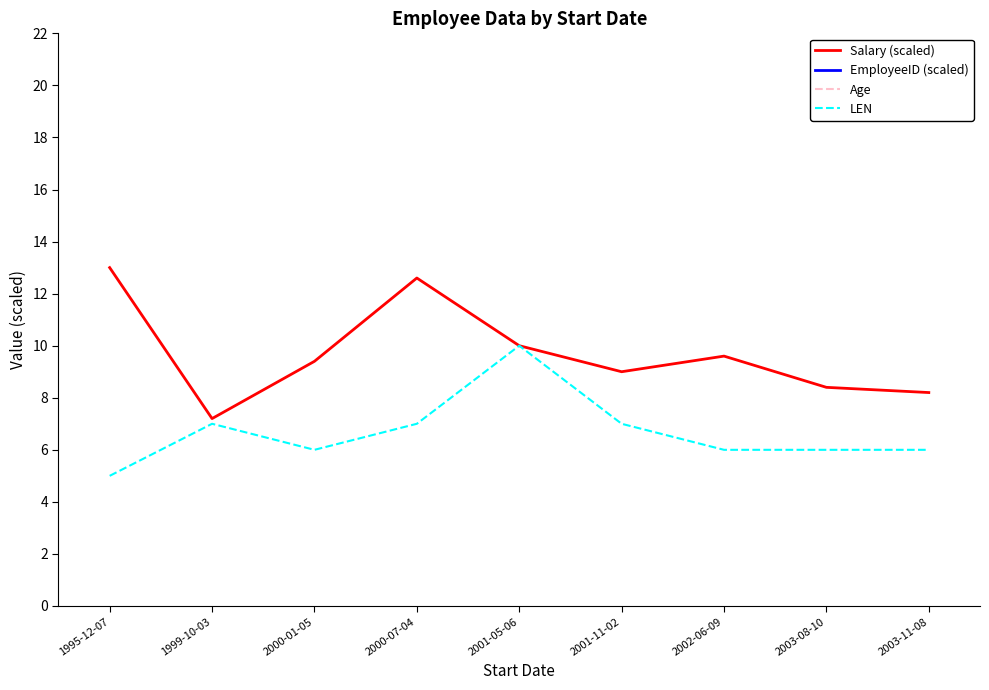

True or false: Age and Salary (scaled) intersect in this chart.

False